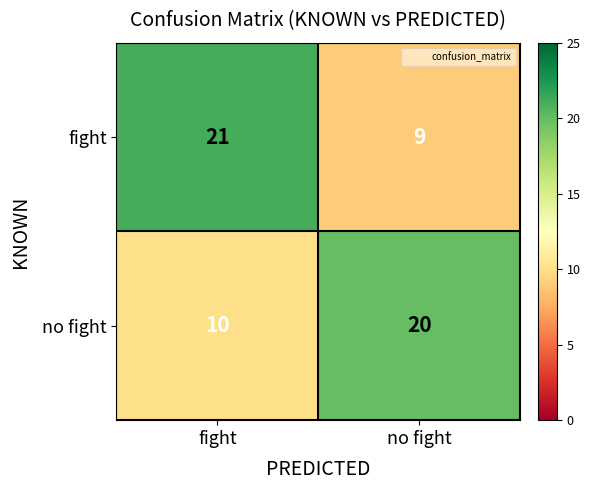

Between fight and no fight, which series saw the biggest shift?

fight